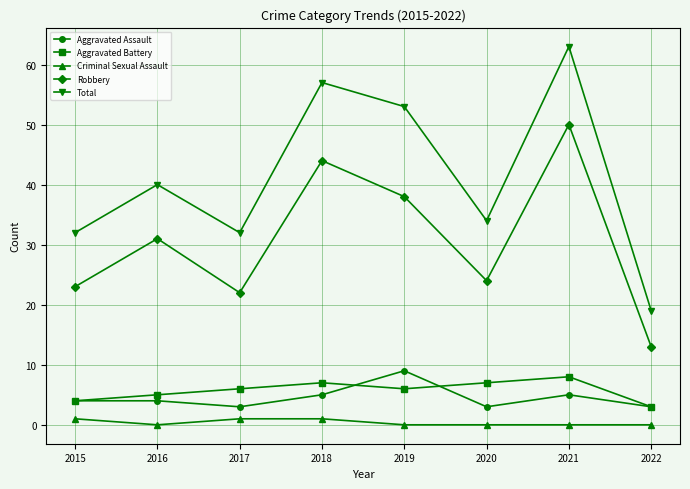

How many lines are shown in the chart?

5